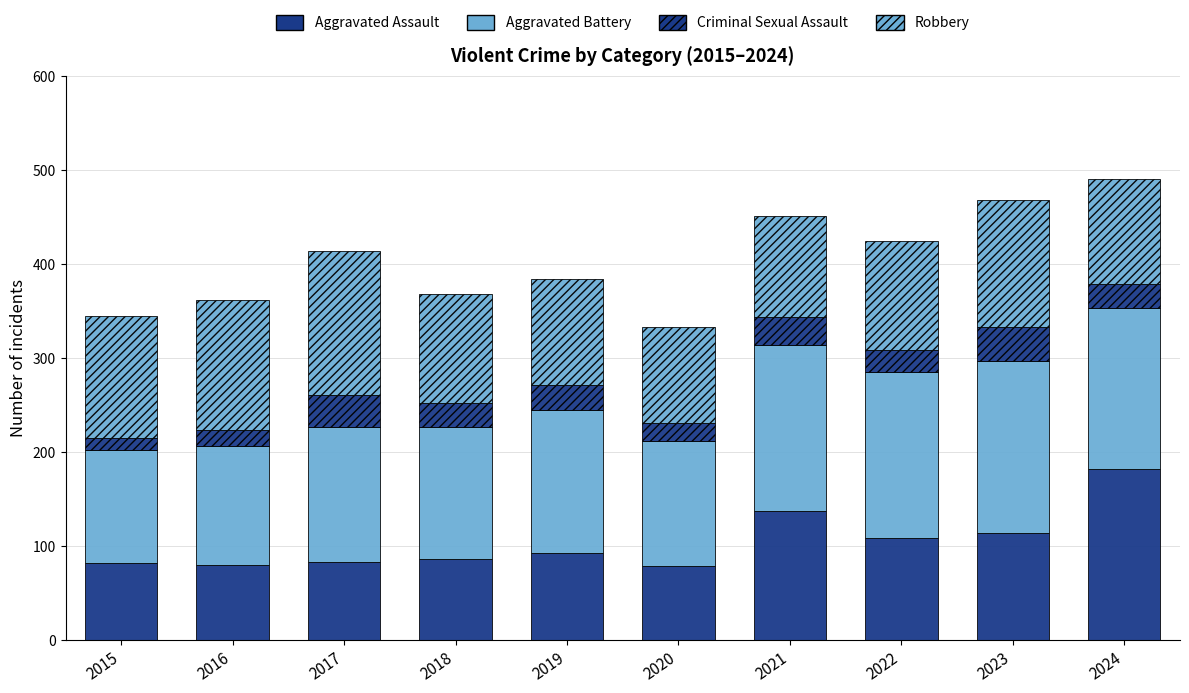

The value of Aggravated Battery at 2015 is 82. True or false?

False